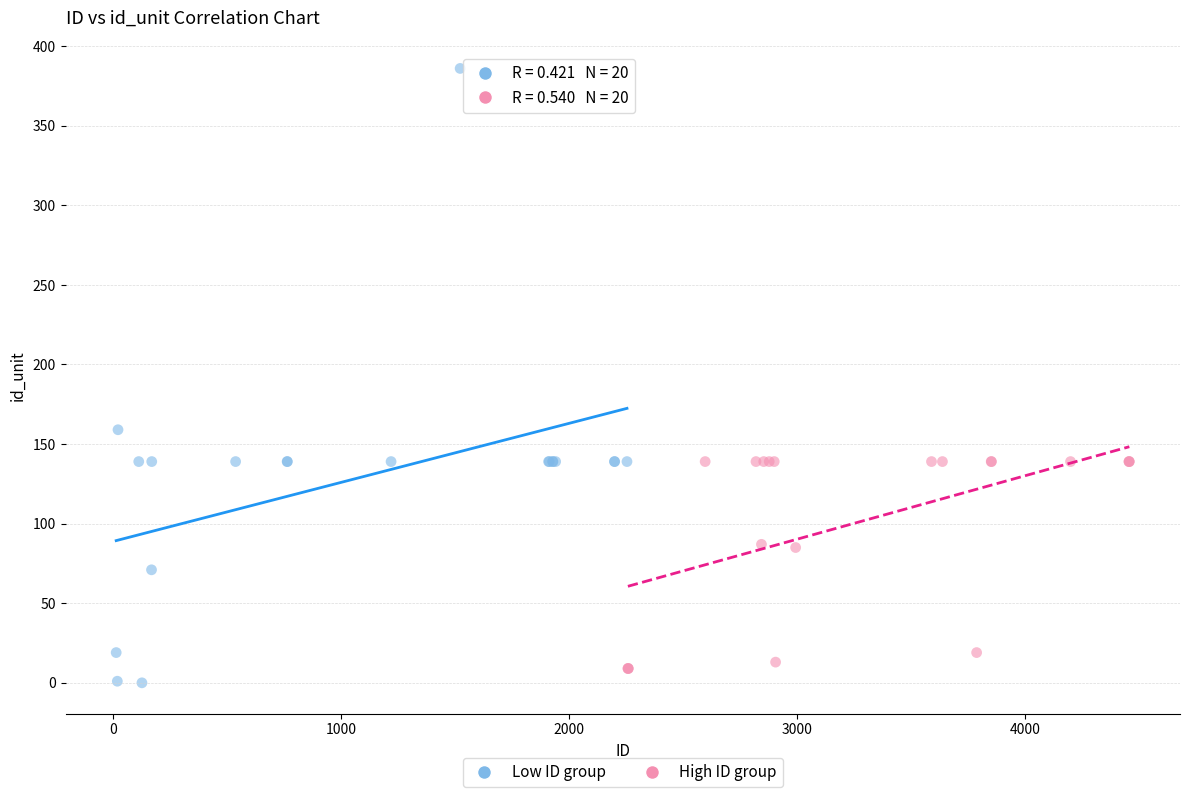

Which series reaches the minimum Y coordinate?

Low ID group